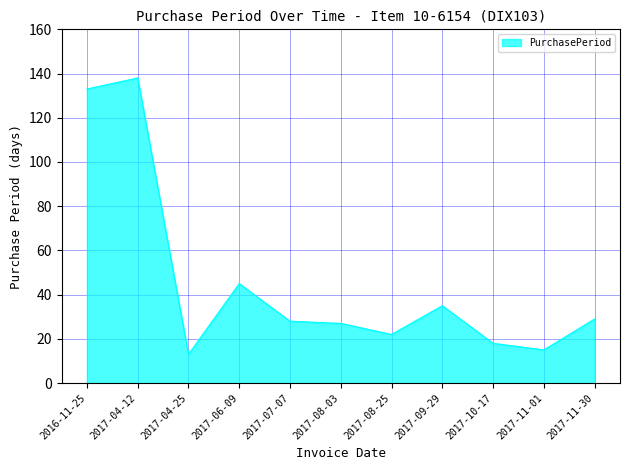

True or false: the data has more than 0 interior local peaks.

True